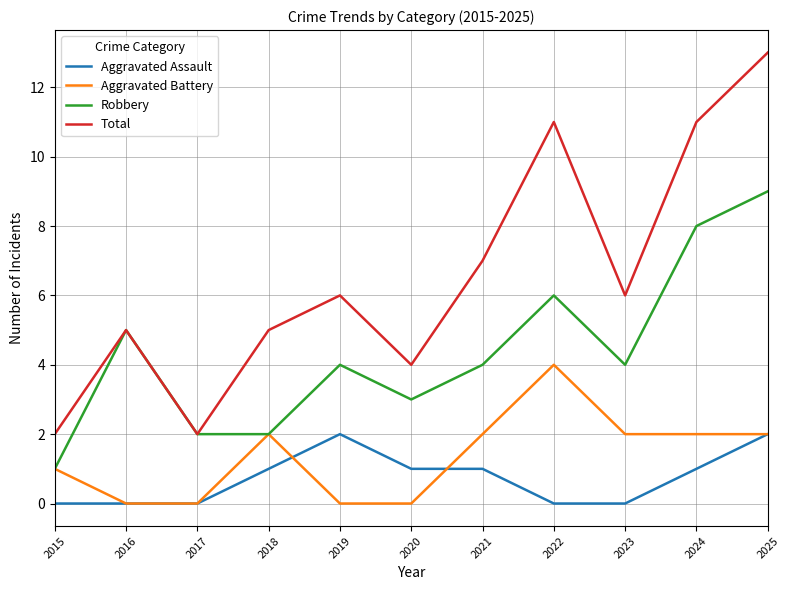

What is the highest value of the Robbery series?

9